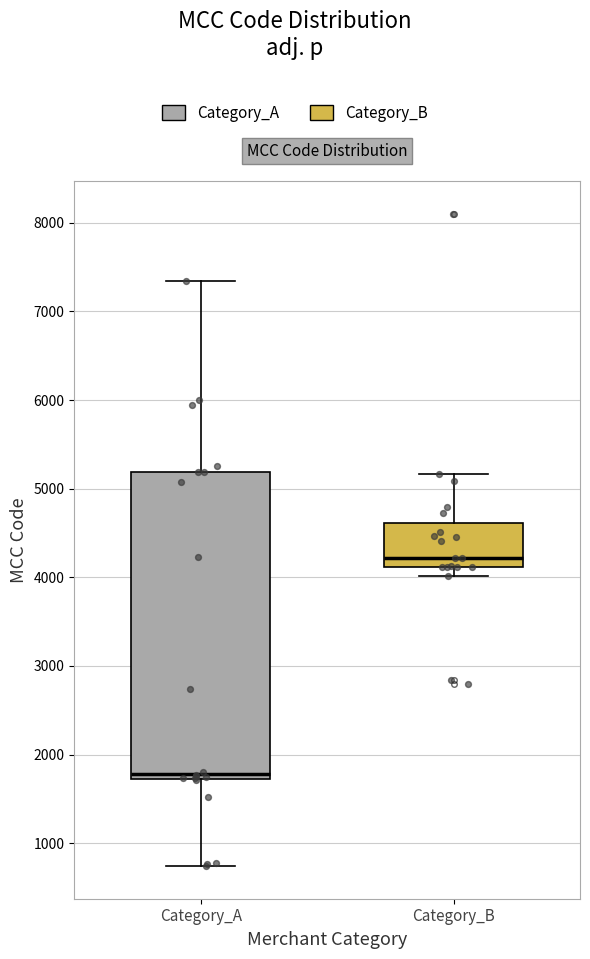

Which box is the tallest, from its lower edge to its upper edge?

Category_A